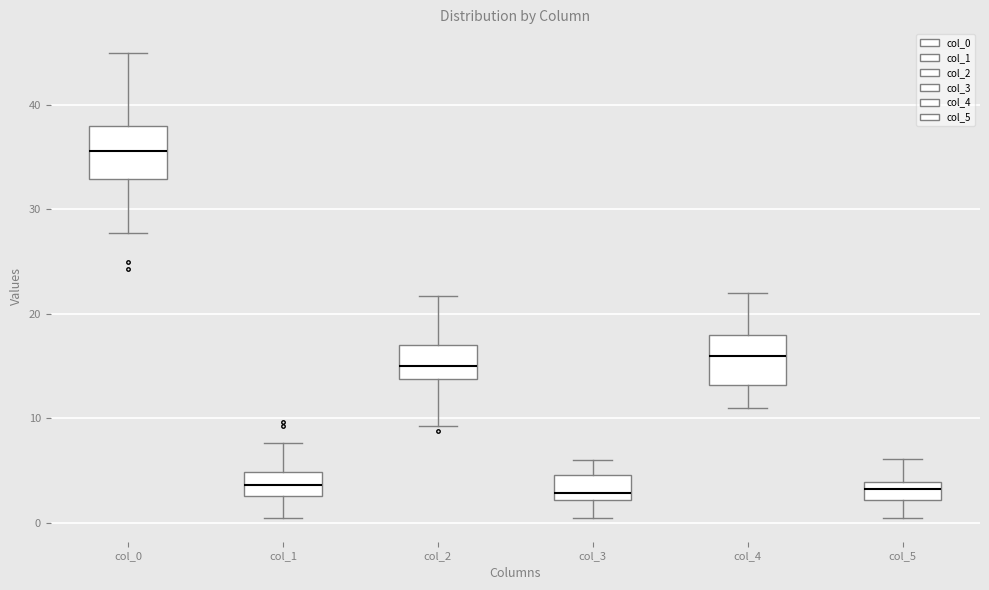

Reading left to right, transcribe this box plot: for each box, give where its median line is, the range the box spans, and where its two whiskers end, as read against the y-axis. The values are not printed on the chart, so give them approximately, as read against the axis.

col_0: median 36, box 33 to 38, whiskers 28 to 45
col_1: median 4, box 3 to 5, whiskers 1 to 8
col_2: median 15, box 14 to 17, whiskers 9 to 22
col_3: median 3, box 2 to 5, whiskers 0 to 6
col_4: median 16, box 13 to 18, whiskers 11 to 22
col_5: median 3, box 2 to 4, whiskers 0 to 6